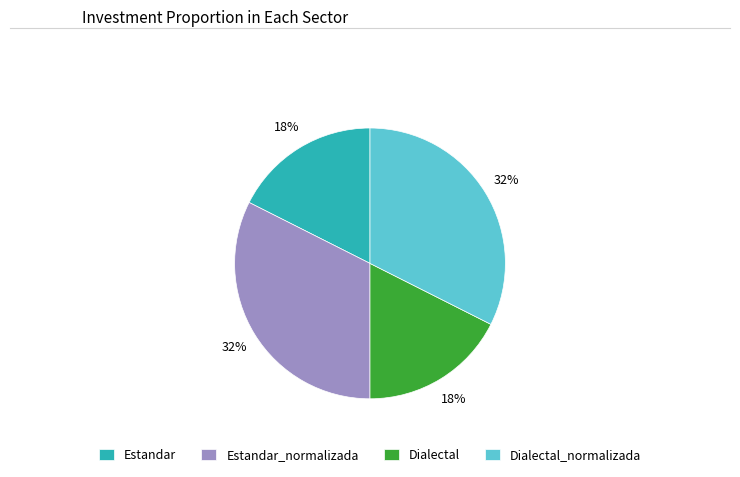

Is it true that Dialectal is 6% of the pie?

False